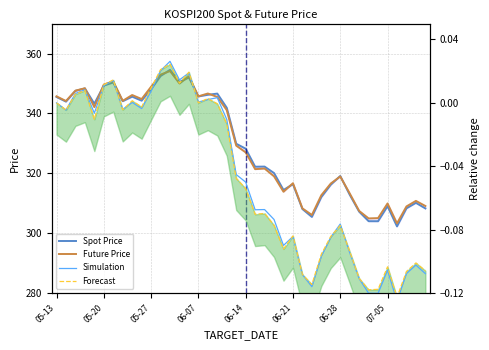

At how many categories does at least one series exceed 281?

40